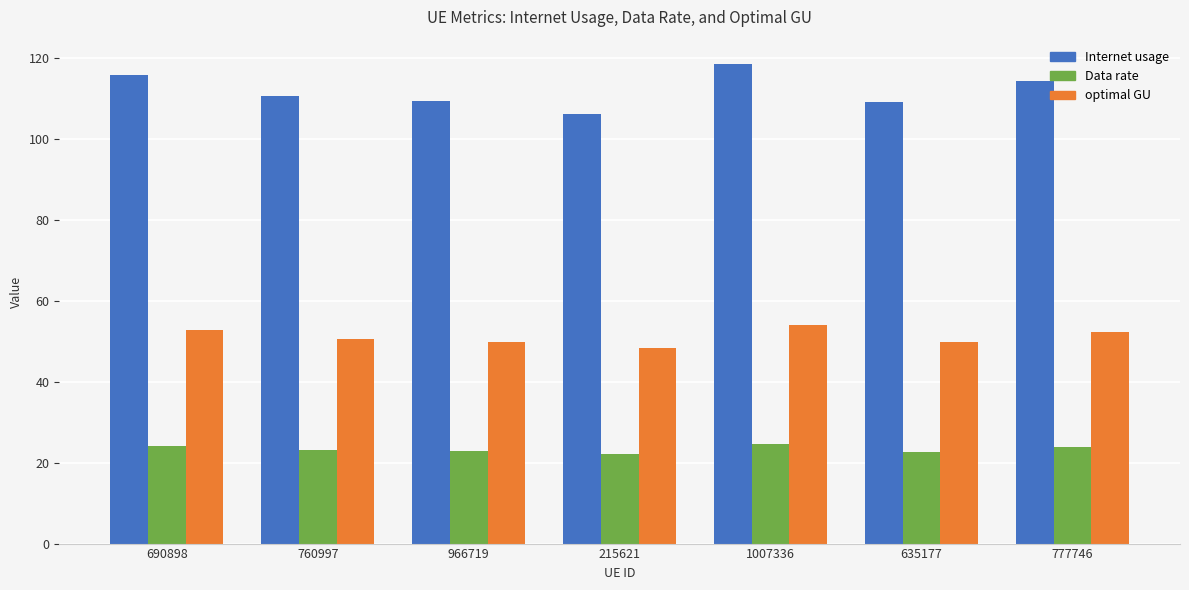

What is the total value across all series at 635177?

181.7